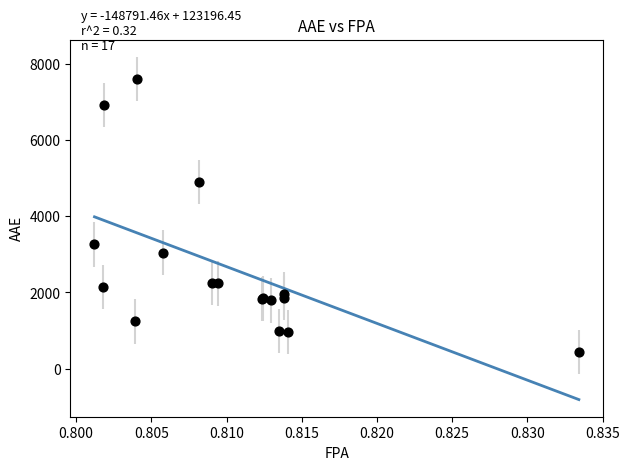

What Y value in the scatter plot is closest to 4017?

3260.8